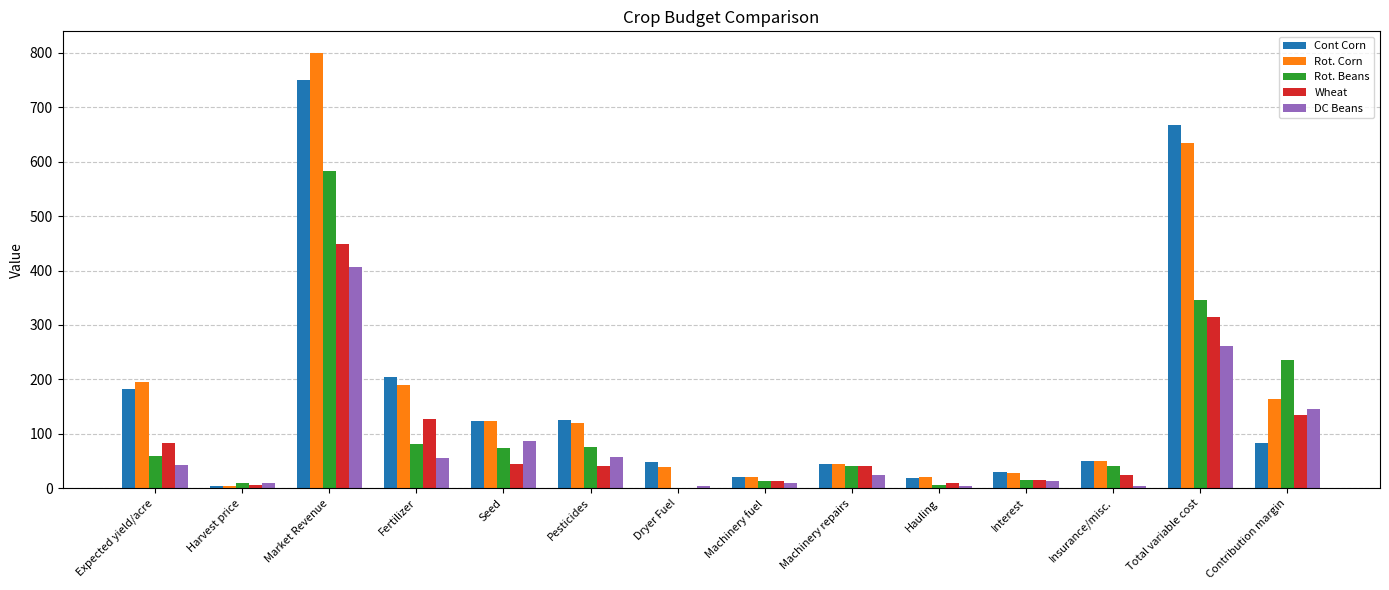

What is the sum of the Wheat values at Machinery repairs and Total variable cost?

354.0